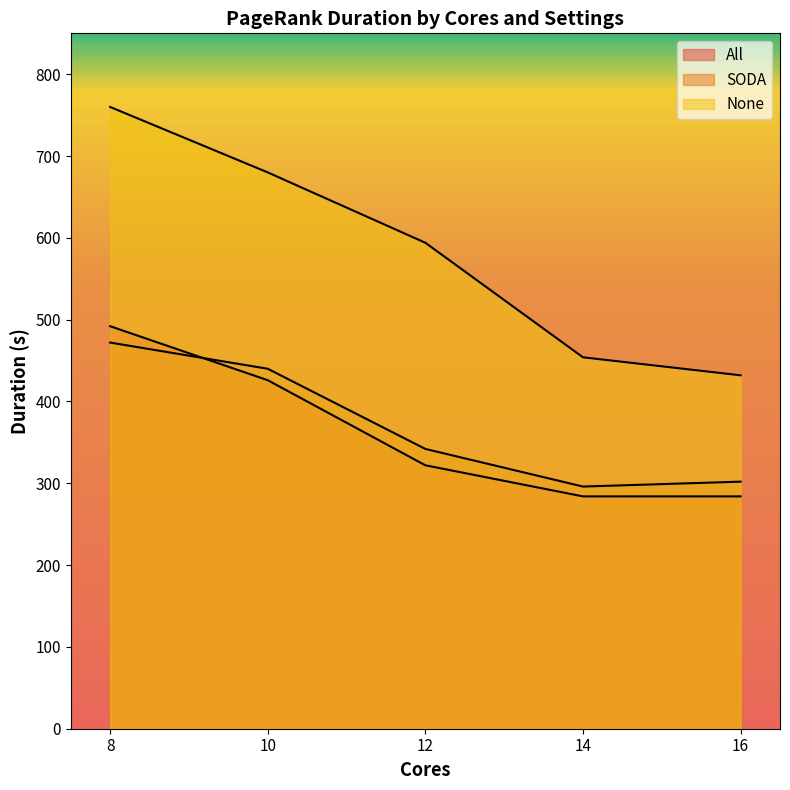

Reading right to left, transcribe all the data shown in this chart.

All: 284	284	322	426	492
SODA: 302	296	342	440	472
None: 432	454	594	680	760